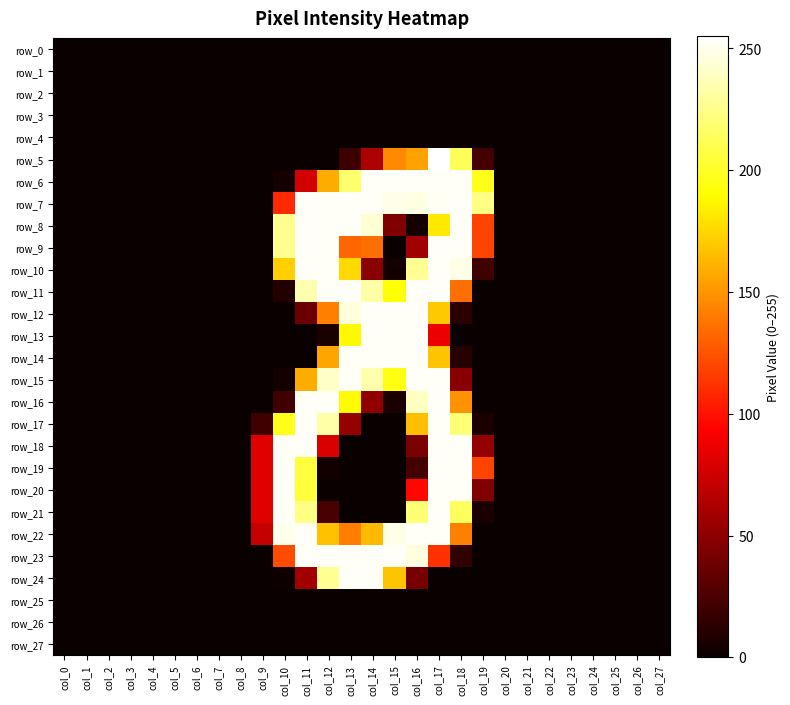

Which series changed the most between col_1 and col_10?

row_18